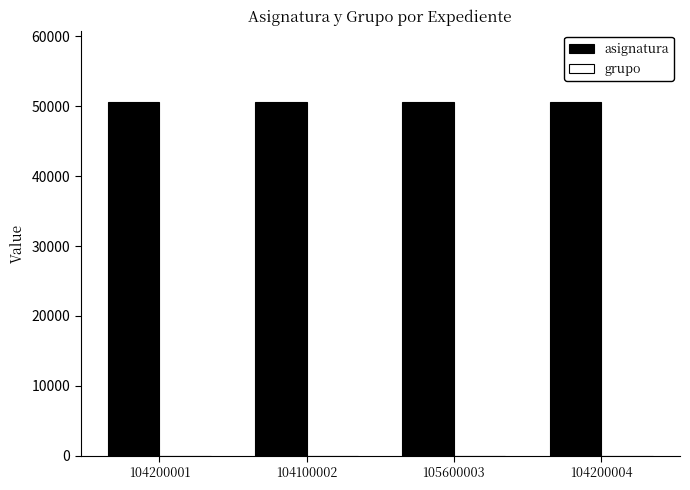

What is the maximum value shown in the chart?

50661